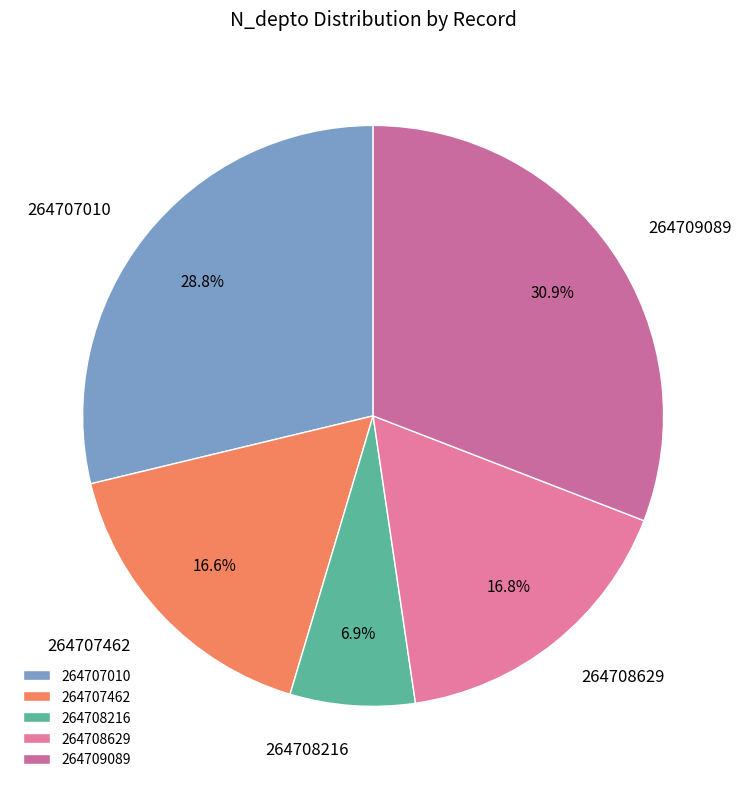

Approximately how many times larger is the value at 264707010 compared to 264709089?

0.9